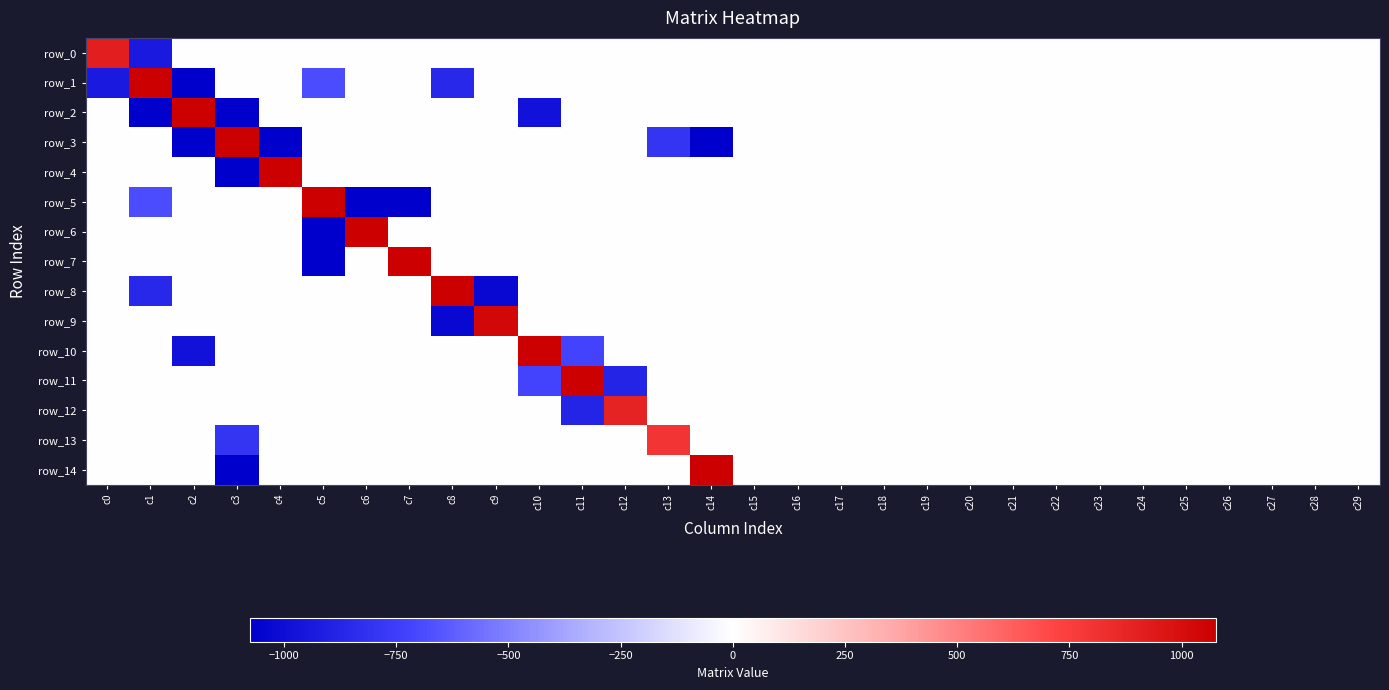

Rank the series by their maximum value, from highest to lowest.

row_3, row_5, row_2, row_1, row_8, row_10, row_6, row_11, row_14, row_7, row_4, row_9, row_0, row_12, row_13